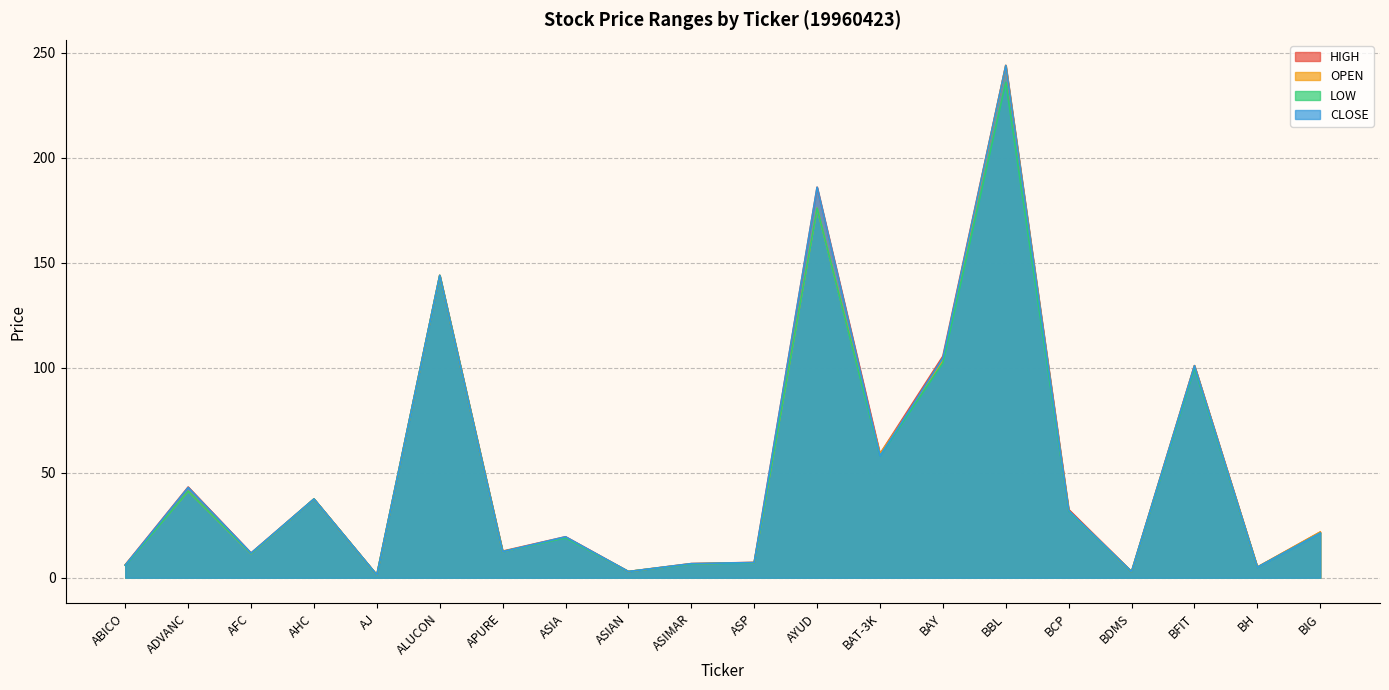

What is the sum of the LOW values at AJ and ADVANC?

42.5